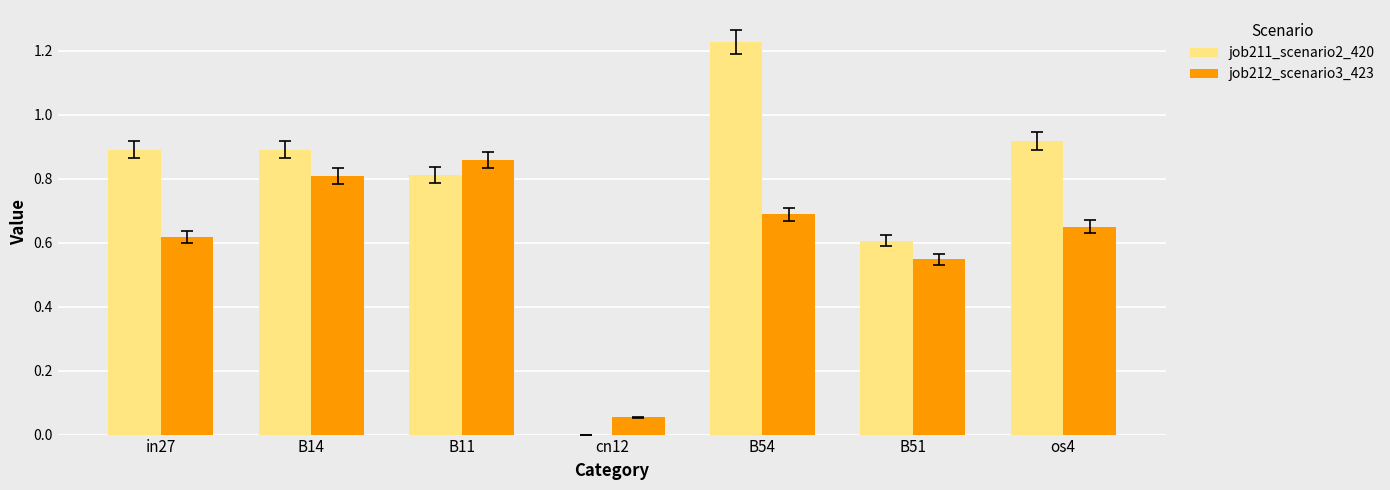

Are the bars grouped side by side (vs. stacked)?

Yes